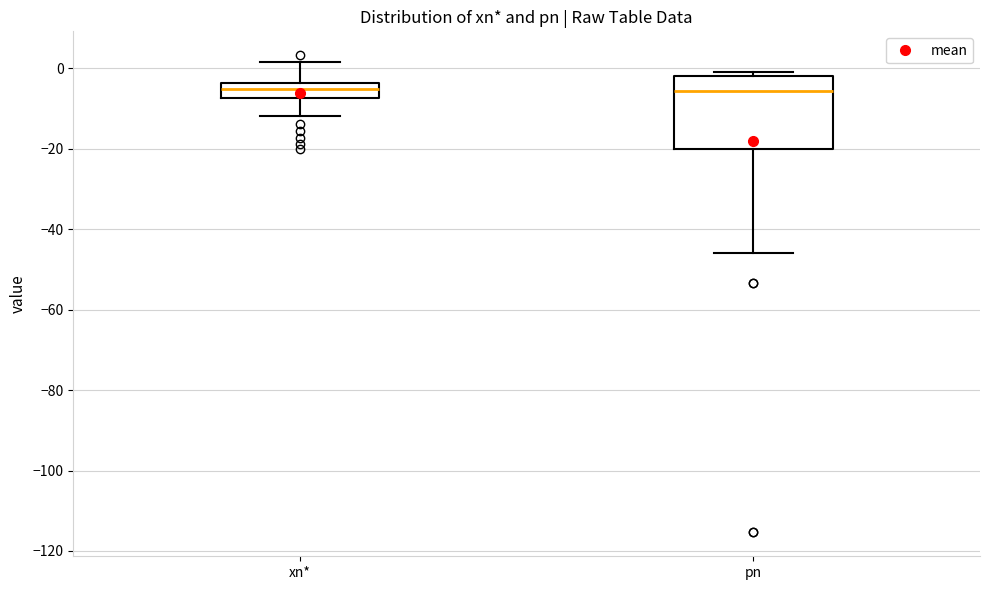

Comparing the boxes themselves (not the whiskers), which one is the tallest?

pn